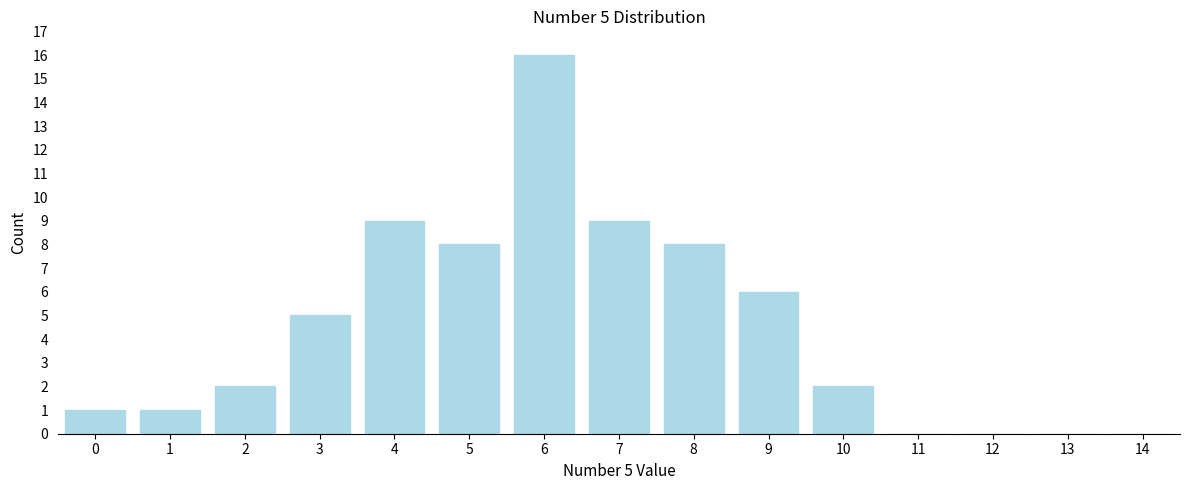

Reading left to right, transcribe all the data shown in this chart.

0=1	1=1	2=2	3=5	4=9	5=8	6=16	7=9	8=8	9=6	10=2	11=0	12=0	13=0	14=0